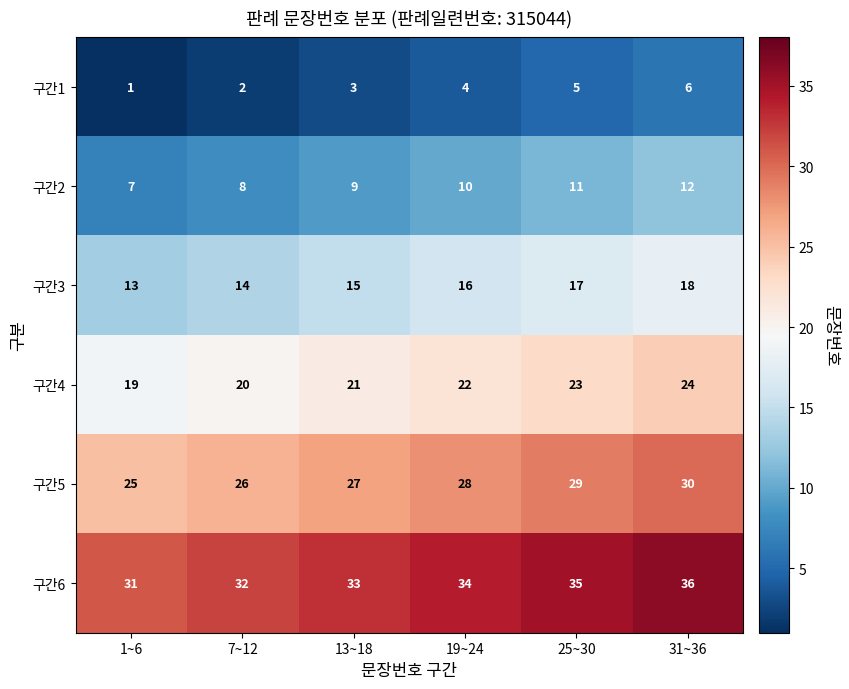

List the series in order of their overall mean, highest first.

구간6, 구간5, 구간4, 구간3, 구간2, 구간1